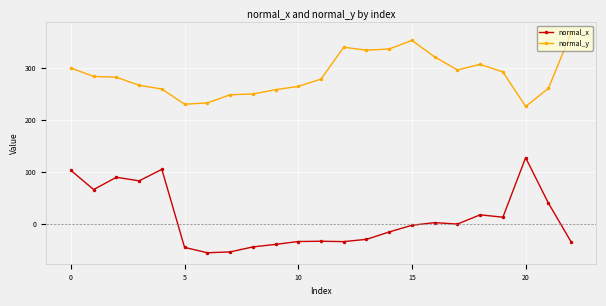

Which series has the largest total across all categories?

normal_y